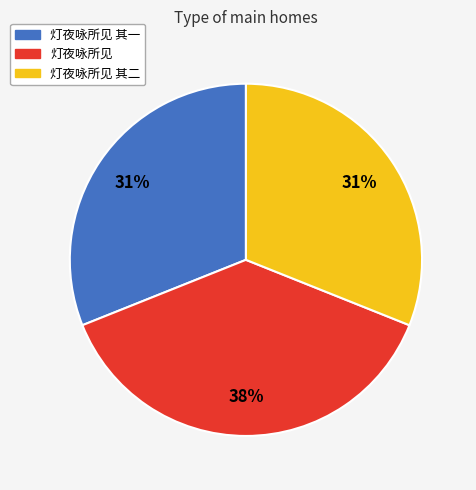

Combined, do 灯夜咏所见 and 灯夜咏所见 其二 account for over 50%?

Yes